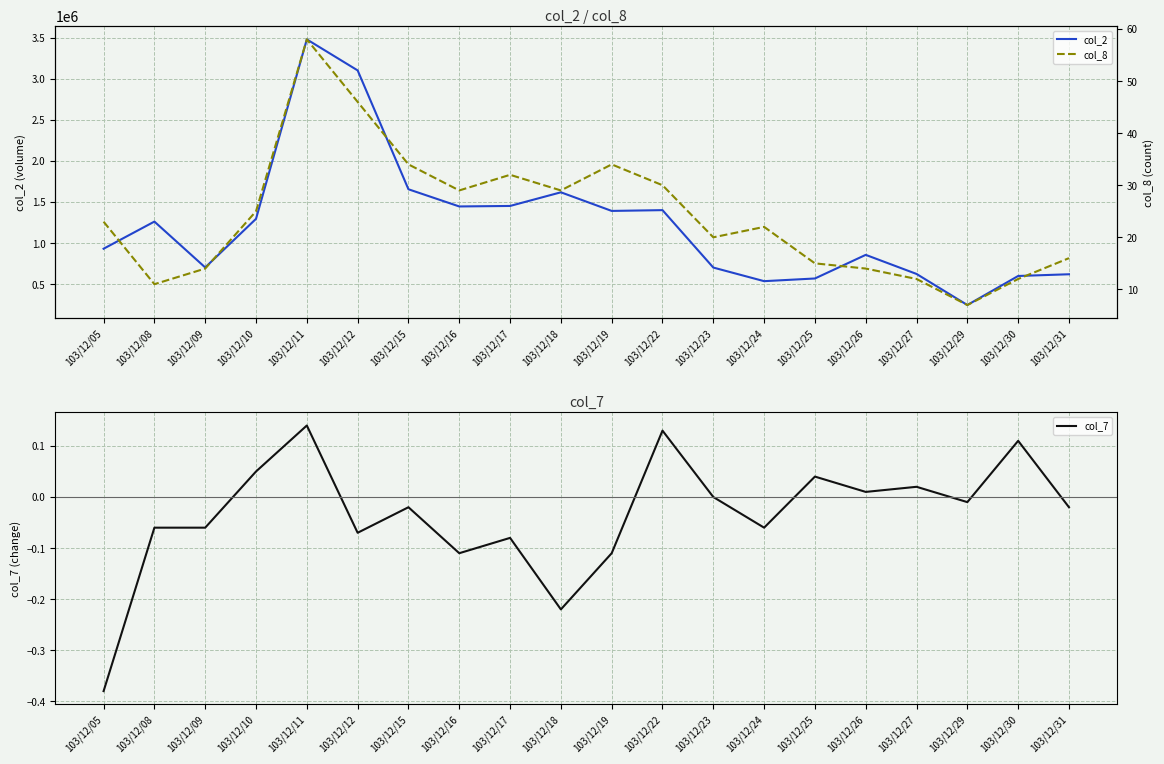

The value of col_2 at 103/12/18 is 1618600.0. True or false?

True